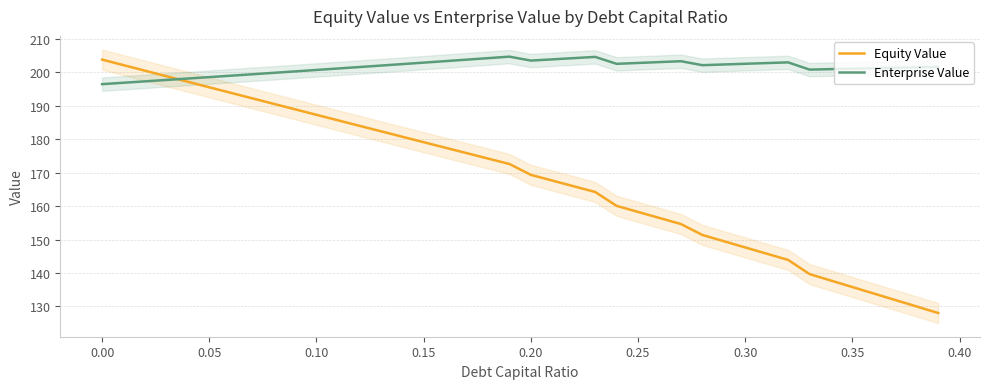

True or false: Equity Value and Enterprise Value cross at least once.

True